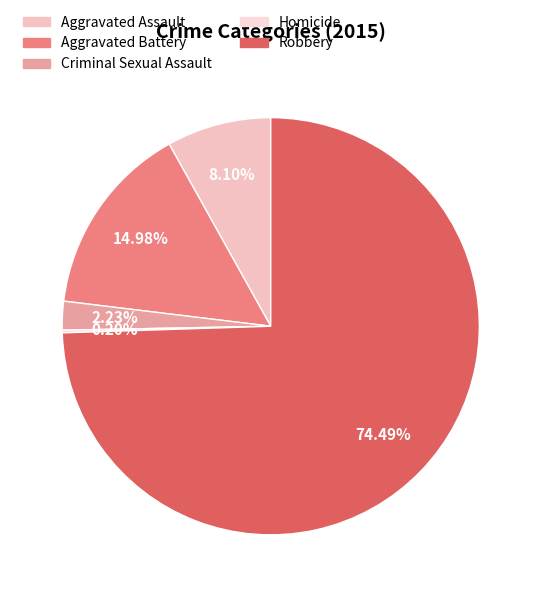

Rank the categories by value from lowest to highest.

Homicide, Criminal Sexual Assault, Aggravated Assault, Aggravated Battery, Robbery